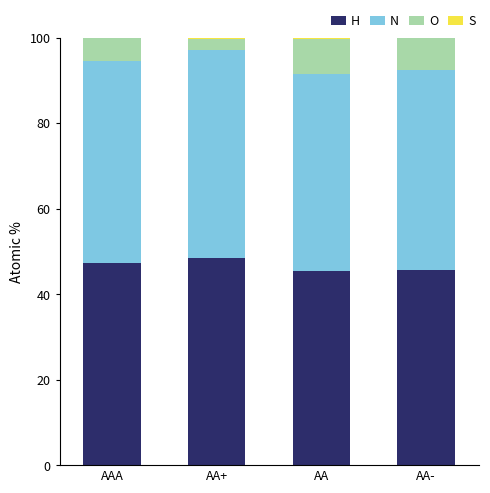

What is the maximum value for H?

48.4